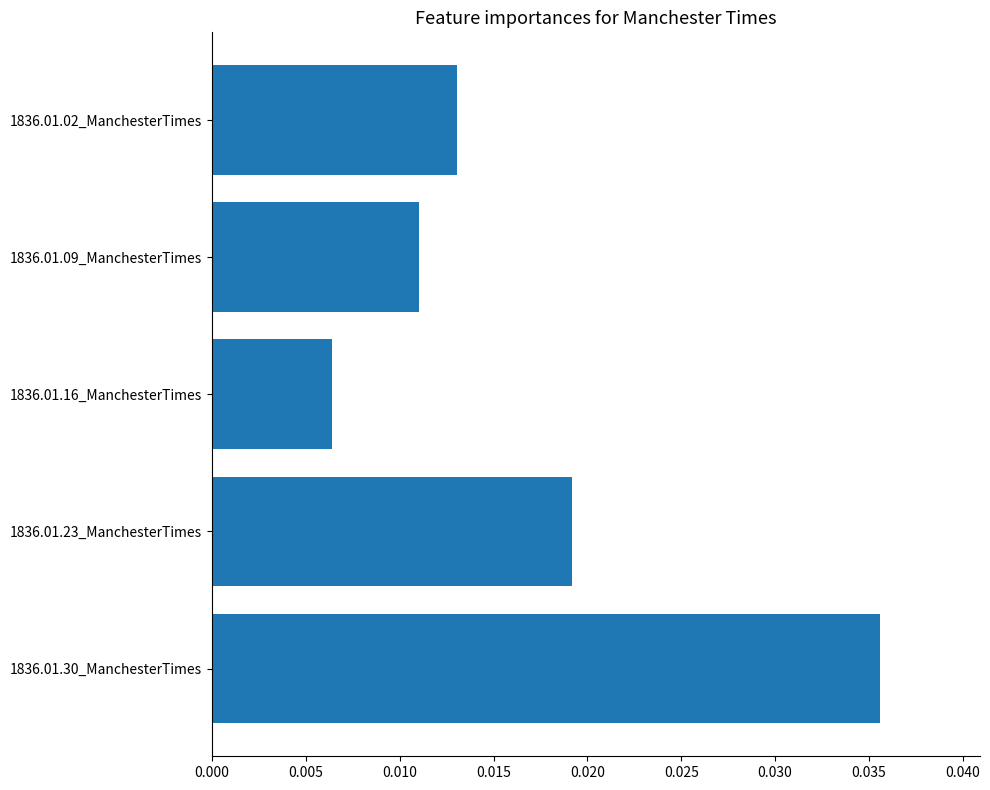

Where is the data nearest to the value 0?

1836.01.16_ManchesterTimes